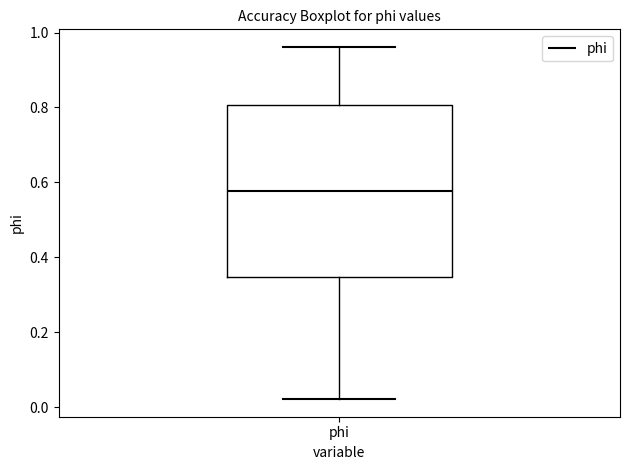

Transcribe this box plot: give where the median line is, the range the box spans, and where the two whiskers end, as read against the y-axis. The values are not printed on the chart, so give them approximately, as read against the axis.

median 0.58, box 0.34 to 0.80, whiskers 0.02 to 0.96